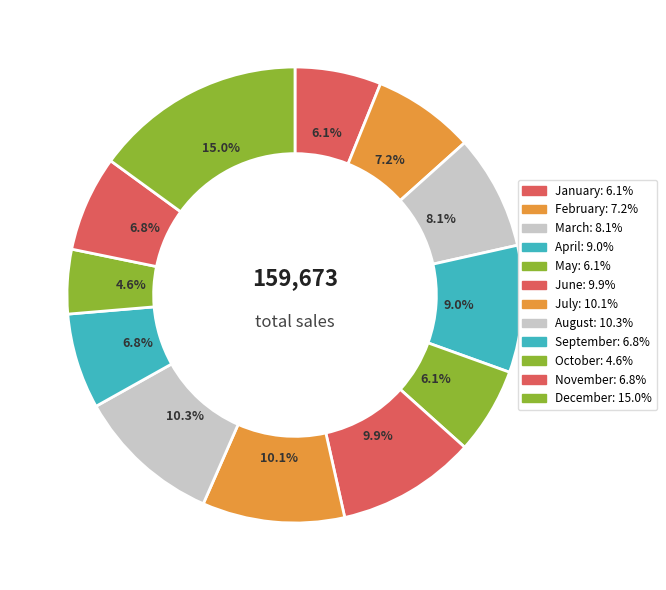

Does March account for over 50% of the chart?

No